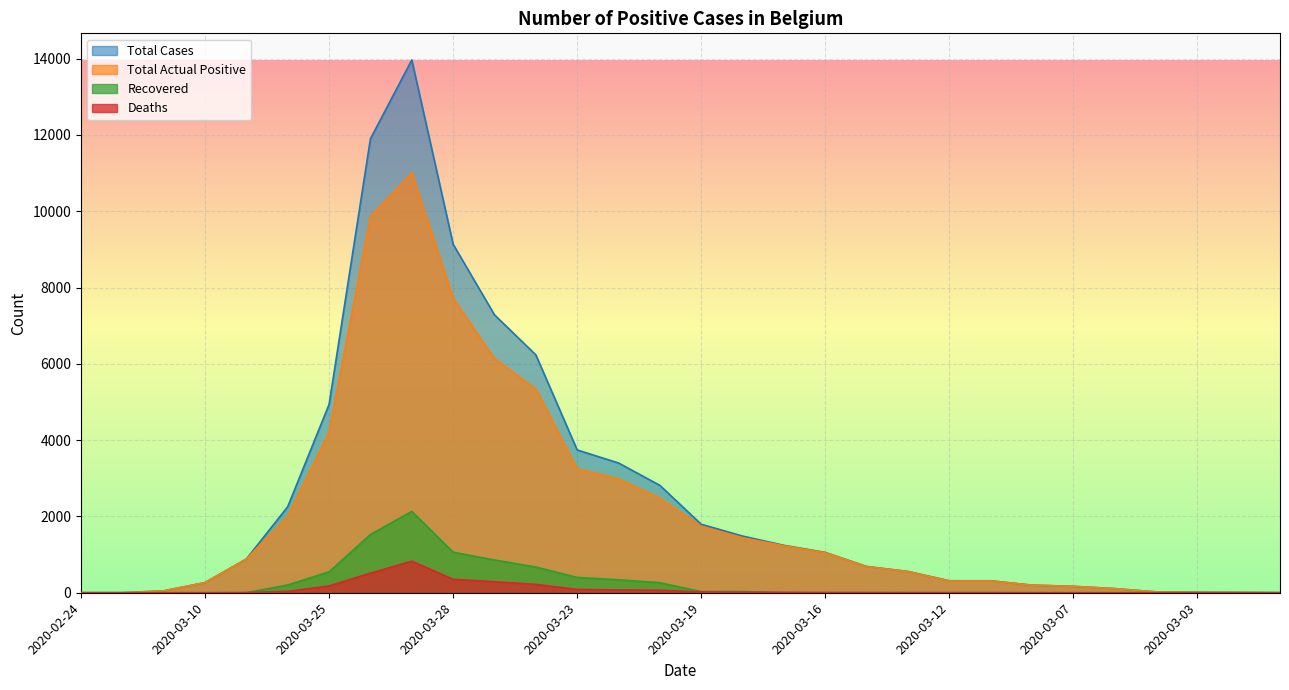

What is the difference between the maximum and minimum values in the Total Actual Positive series?

11004